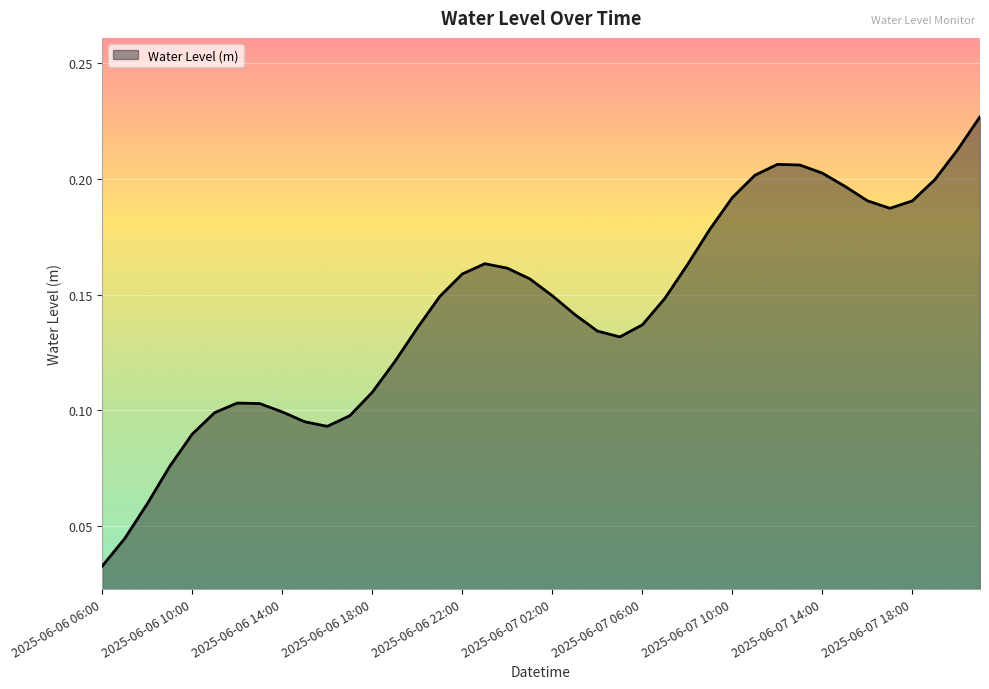

True or false: the data has more than 0 interior local peaks.

True